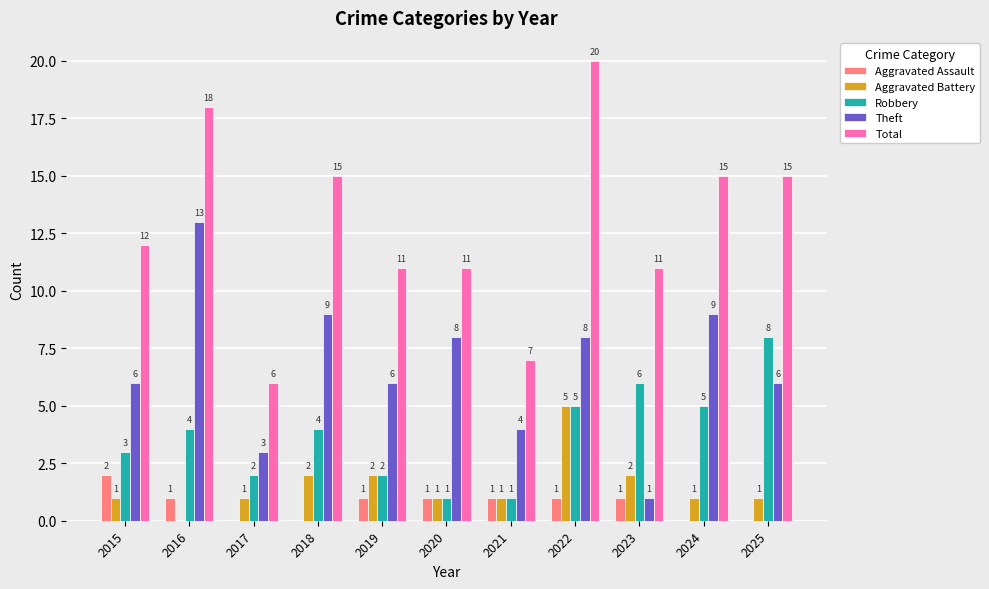

The value of Aggravated Assault at 2015 is 2. True or false?

True